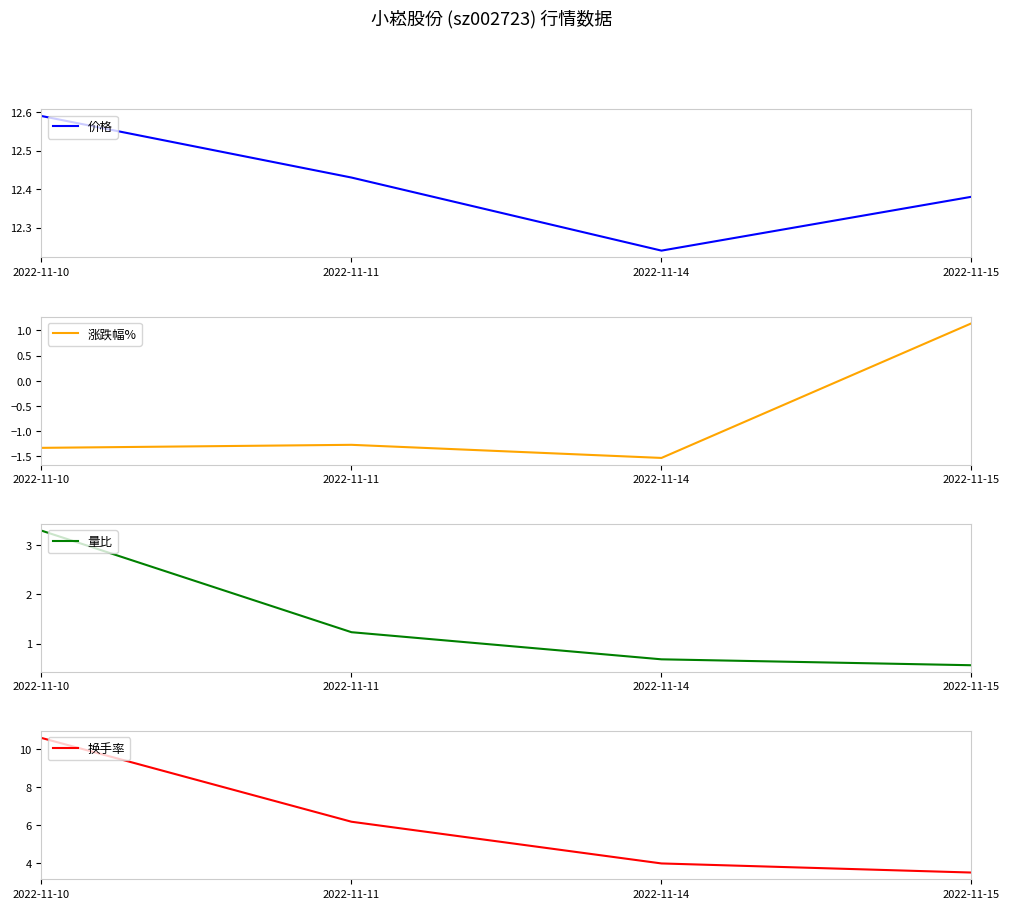

What is the value of the 换手率 point at the 4th from the left?

3.5